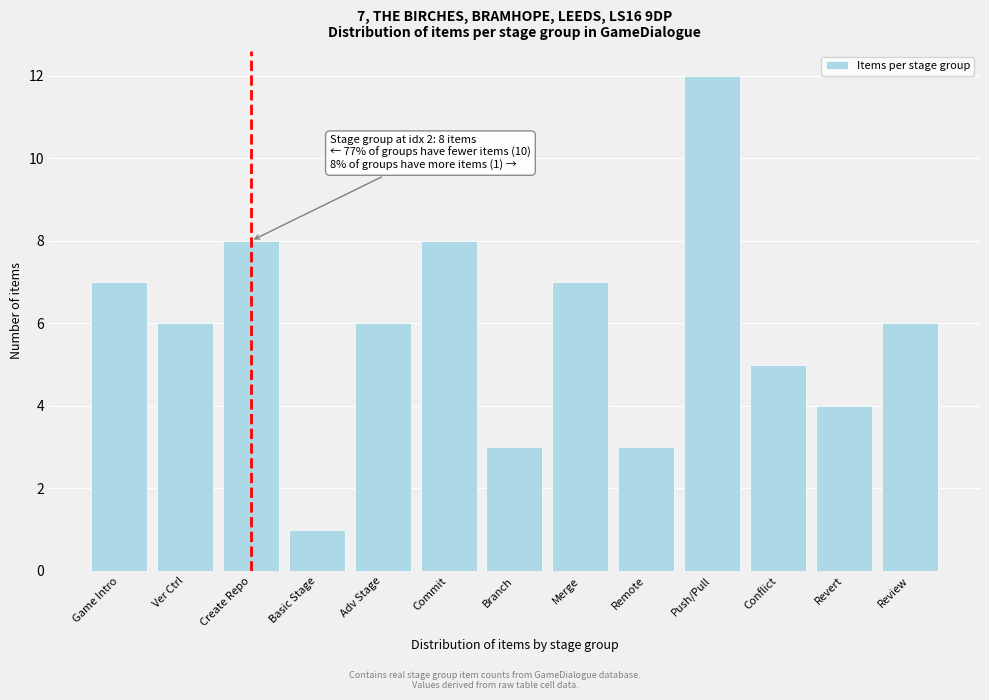

Reading left to right, extract all data points from this chart.

Game Intro=7	Ver Ctrl=6	Create Repo=8	Basic Stage=1	Adv Stage=6	Commit=8	Branch=3	Merge=7	Remote=3	Push/Pull=12	Conflict=5	Revert=4	Review=6